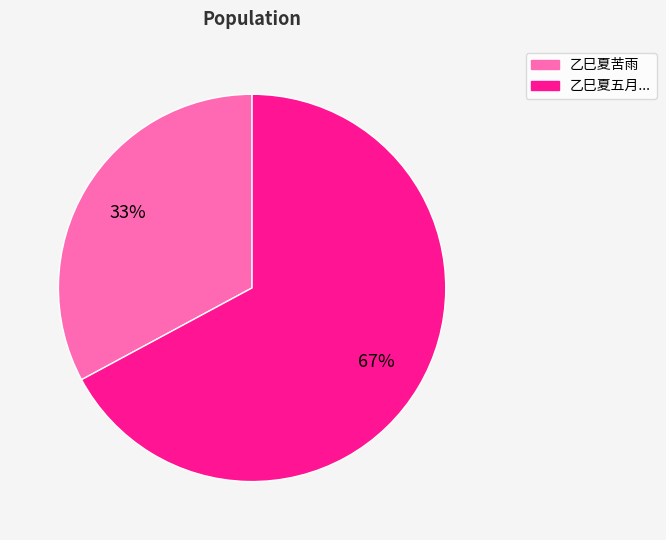

To the nearest percent, what is the difference between the largest and smallest slice percentages?

34%